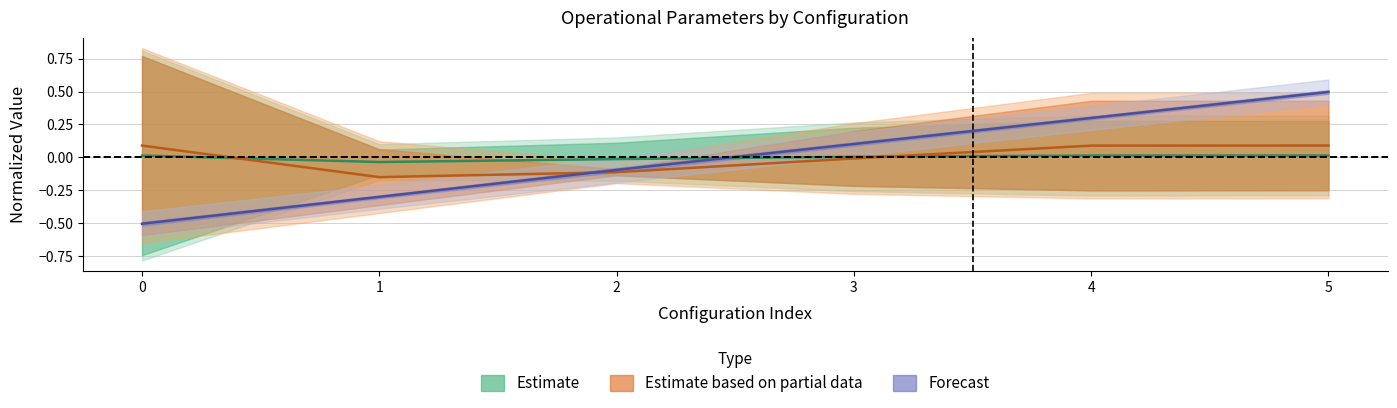

True or false: Estimate based on partial data has a value of -0.0 at 3.

True